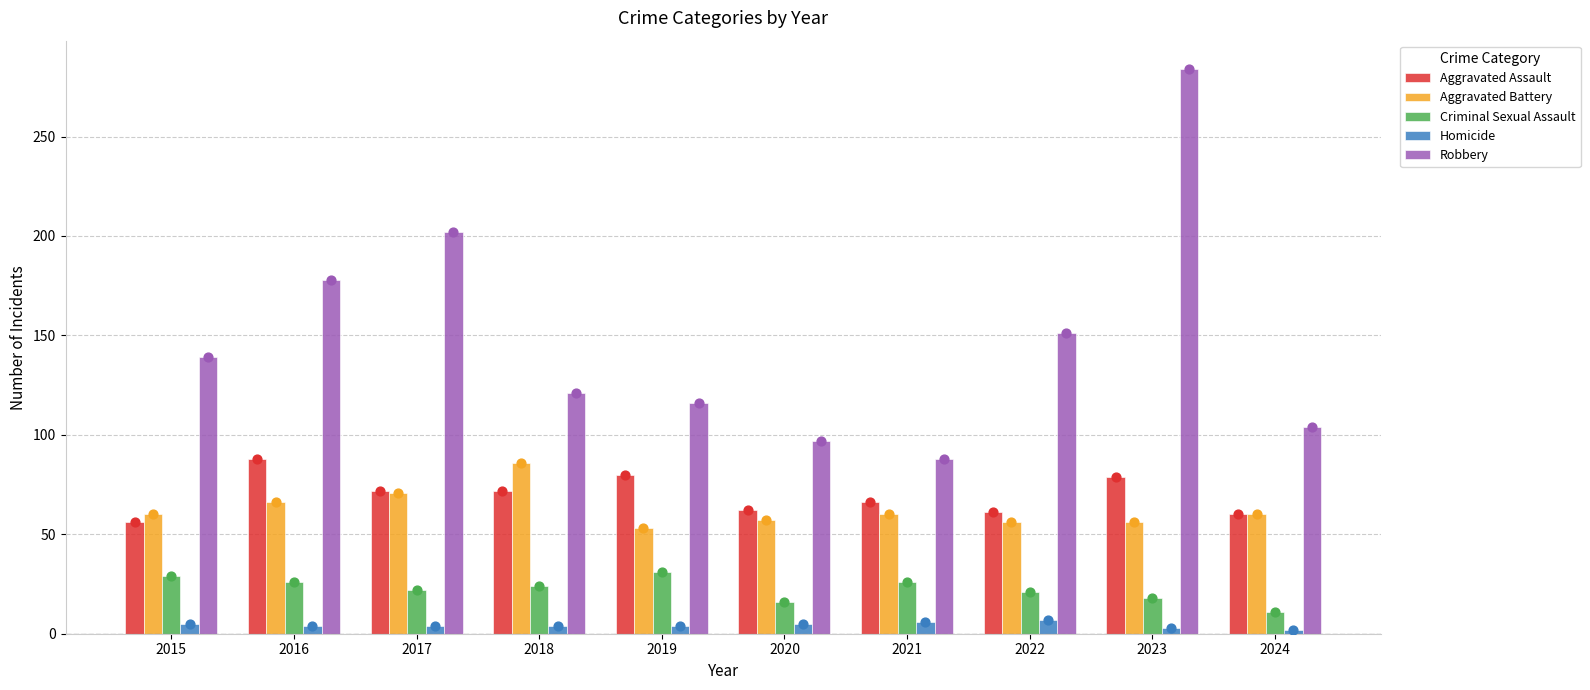

At how many categories does at least one series exceed 164?

3